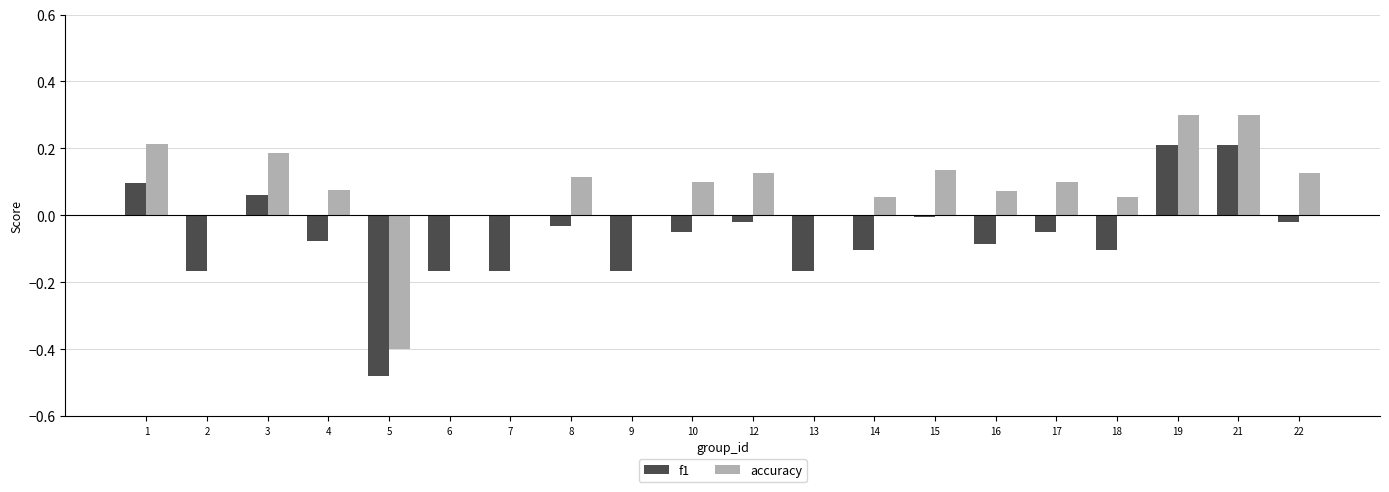

Count the number of data series in this chart.

2